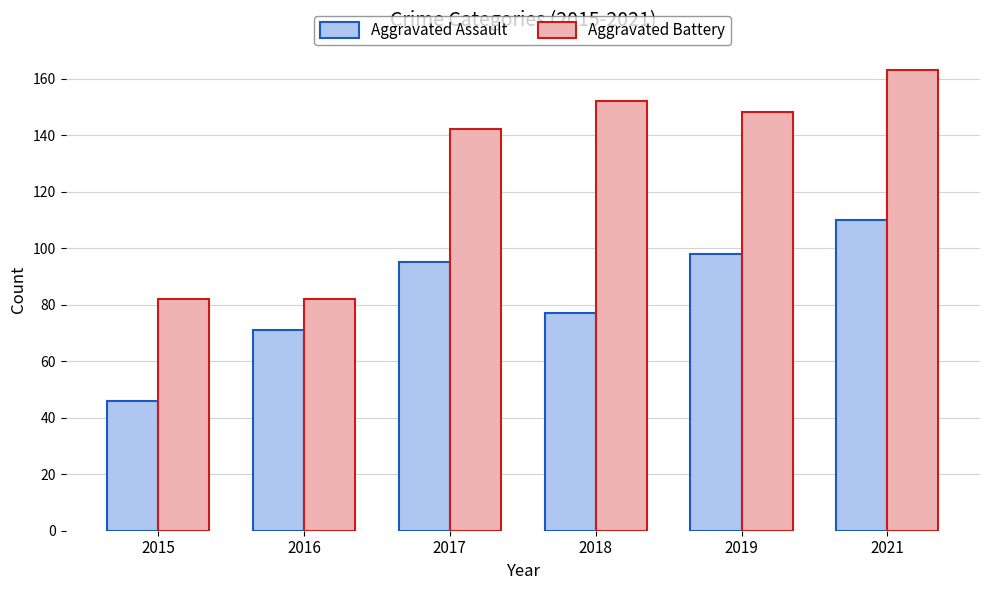

What is the value of the Aggravated Assault bar at the 3rd from the left?

95